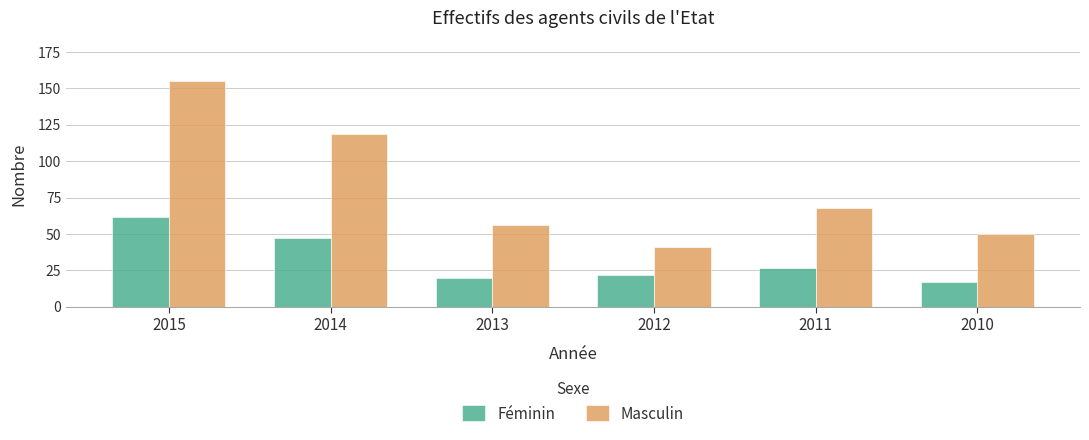

Where is Masculin nearest to the value 98?

2014